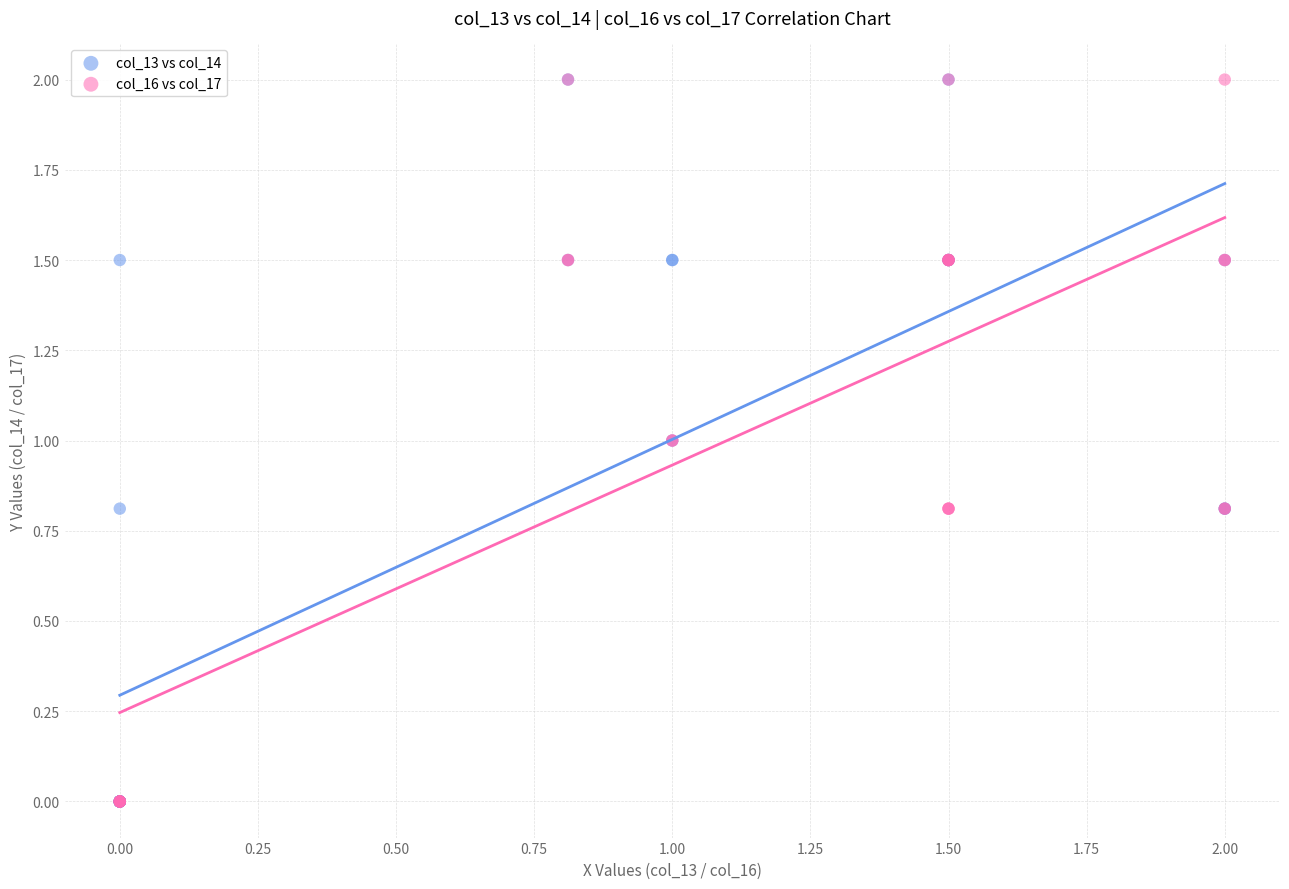

What are all the series names shown in the legend?

col_13 vs col_14, col_16 vs col_17